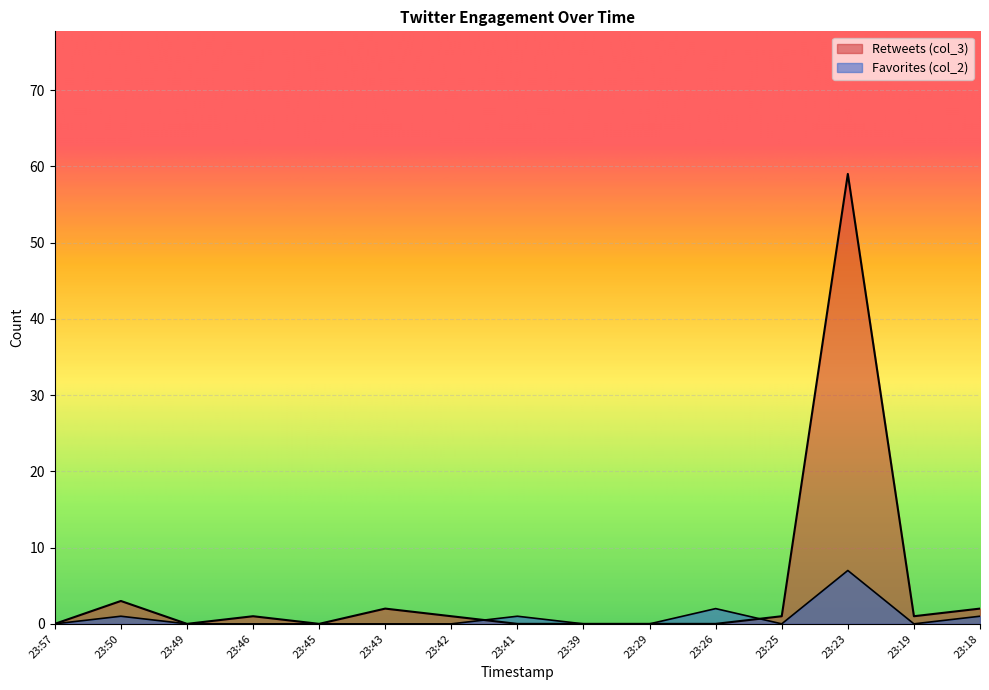

What is the difference between the second highest and second lowest values in the Retweets (col_3) series?

3